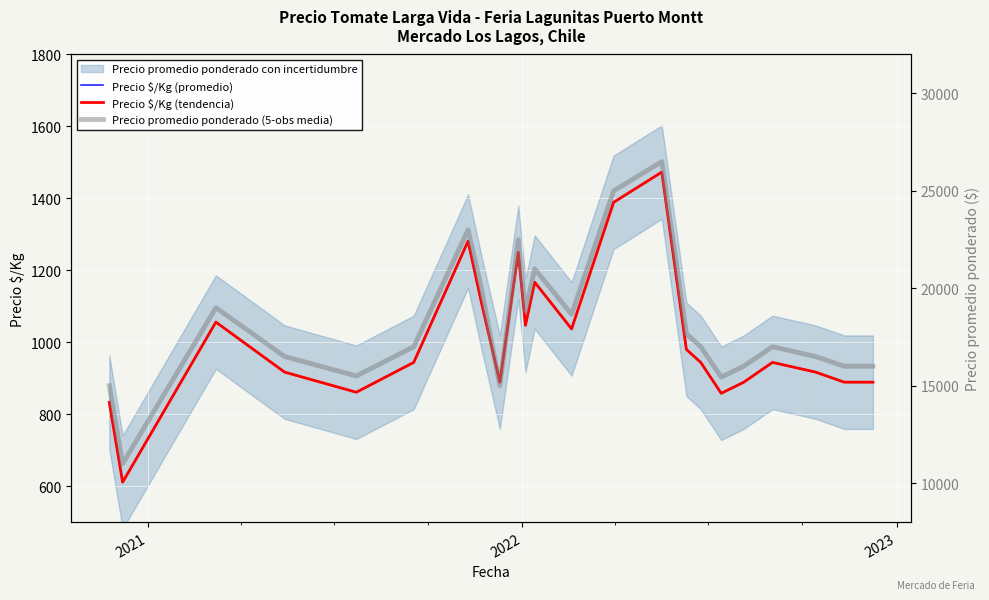

What is the difference between the maximum and minimum values in the Precio promedio ponderado (5-obs media) series?

15500